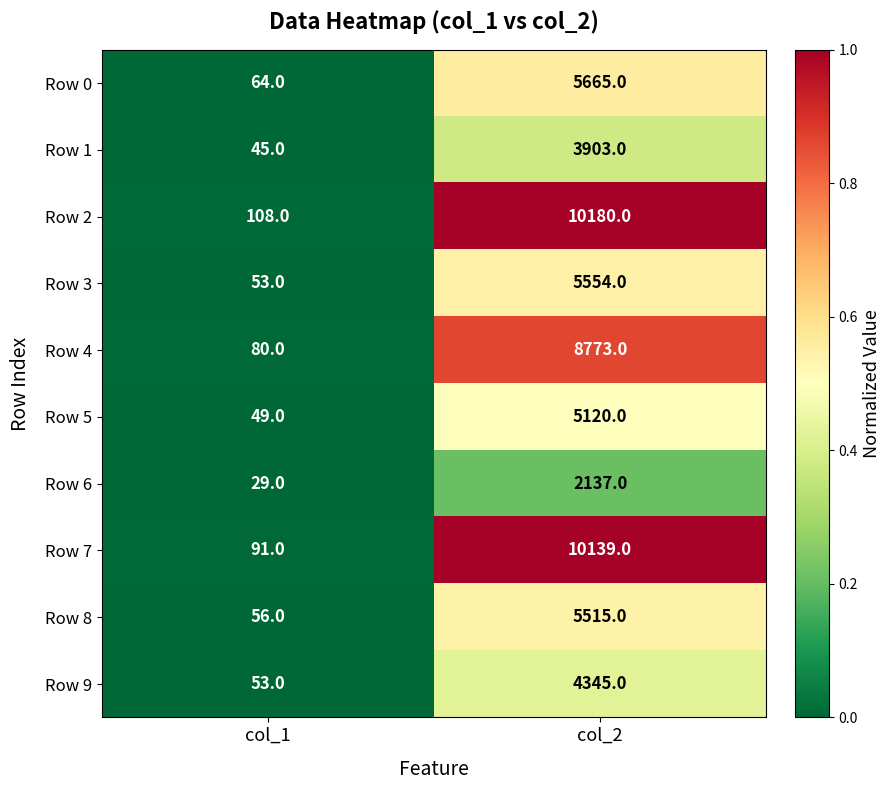

Which category has the highest value across all series?

col_2